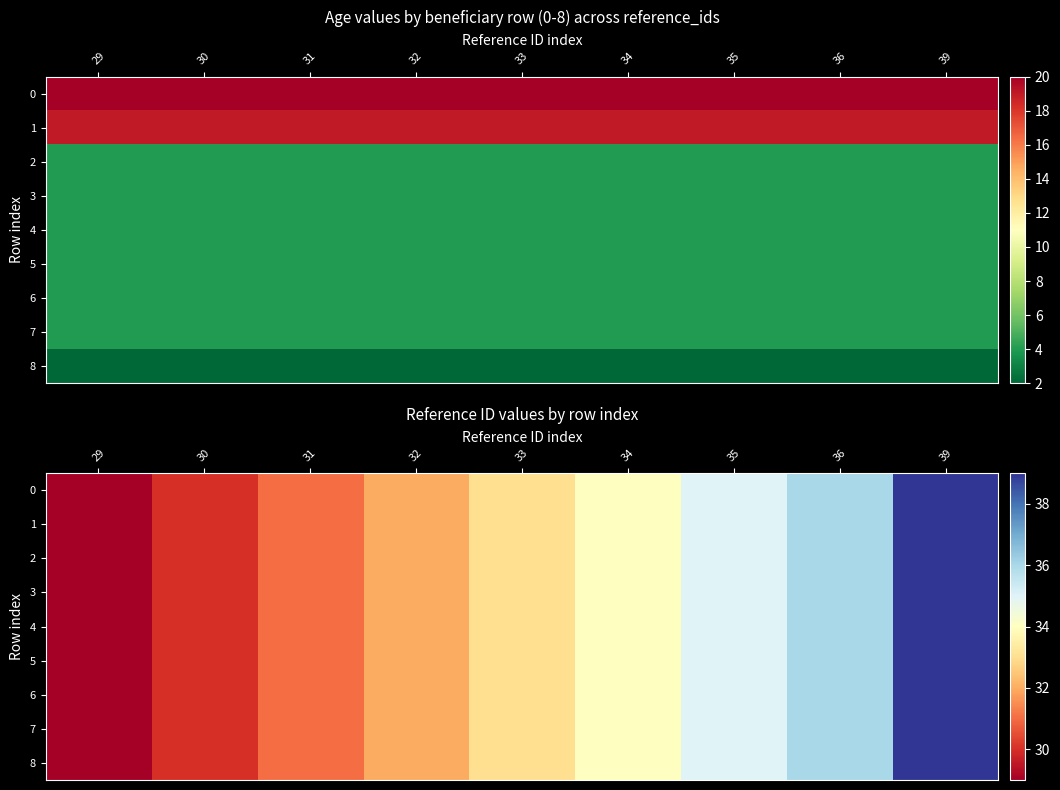

At which category is the sum across all series the highest?

39